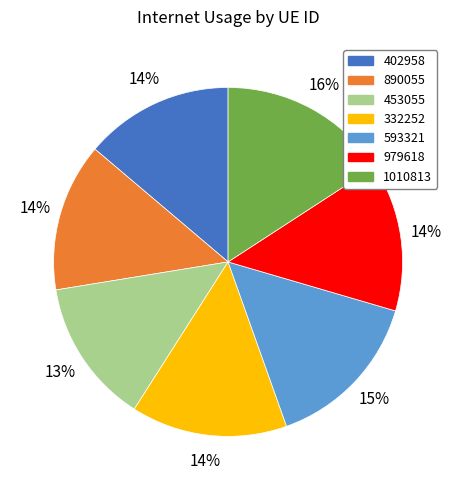

To the nearest percent, what percentage of the pie is 1010813?

16%